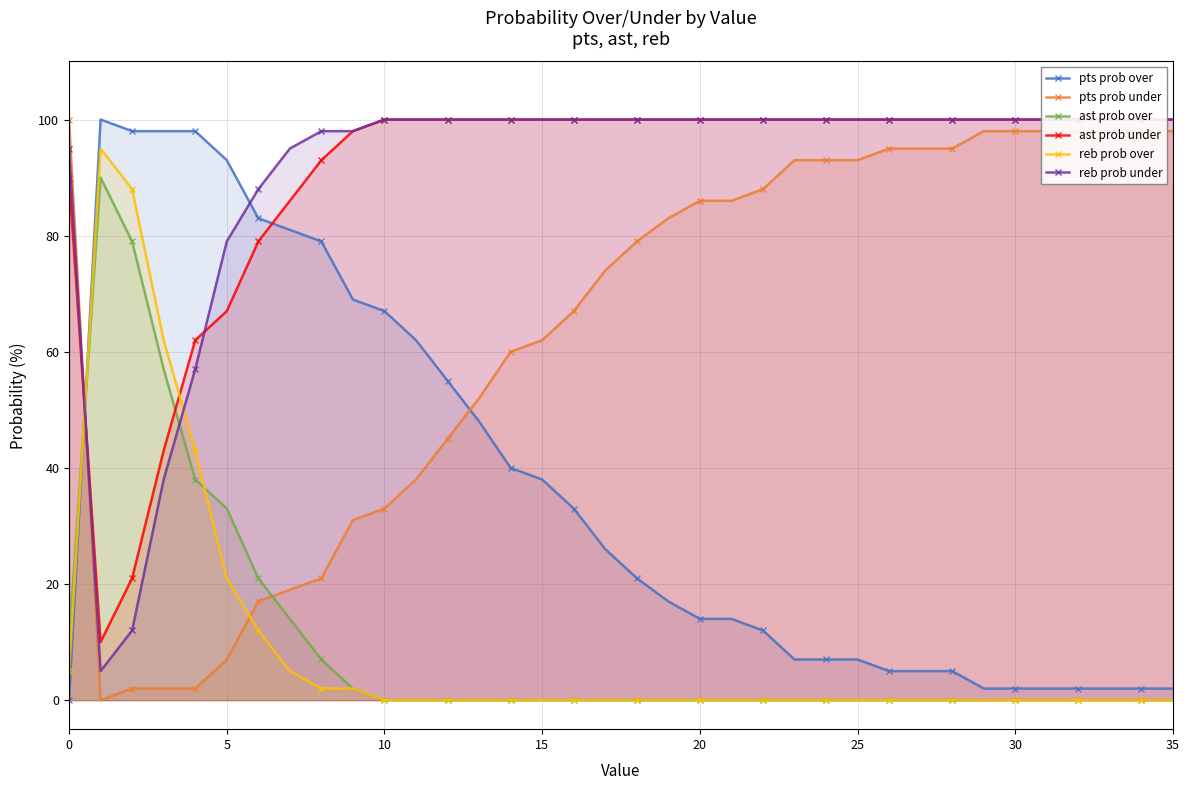

Which series has the largest total across all categories?

reb prob under